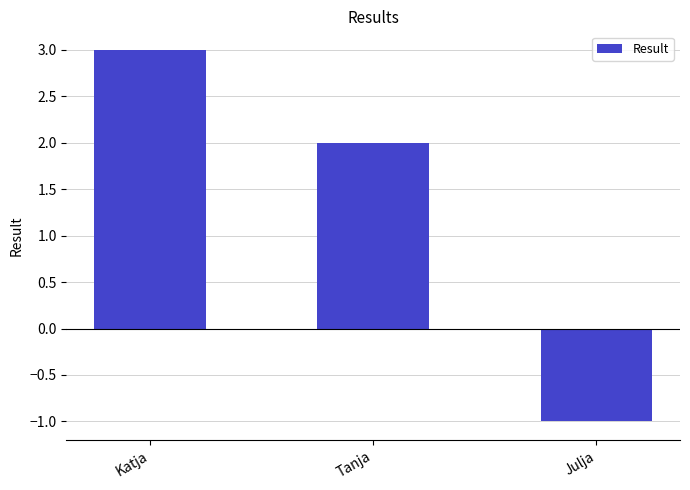

True or false: the data shows 3 at Tanja.

False